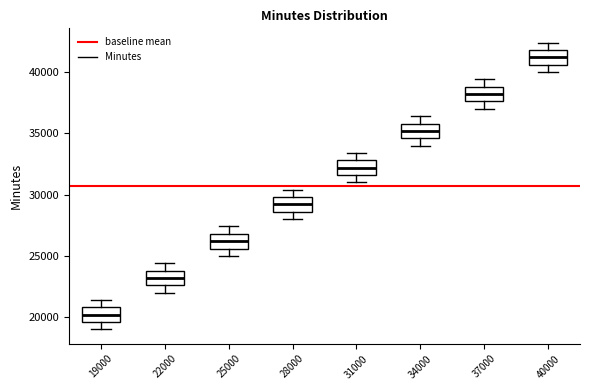

Which box has the highest median line?

40000